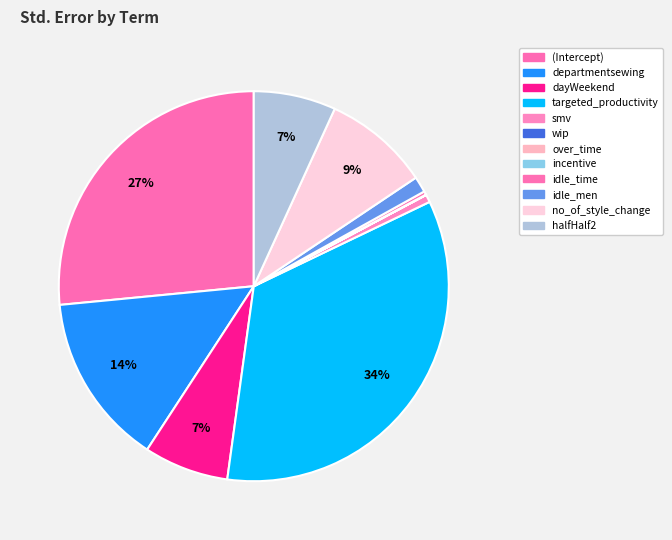

What is the largest slice in the pie chart?

targeted_productivity